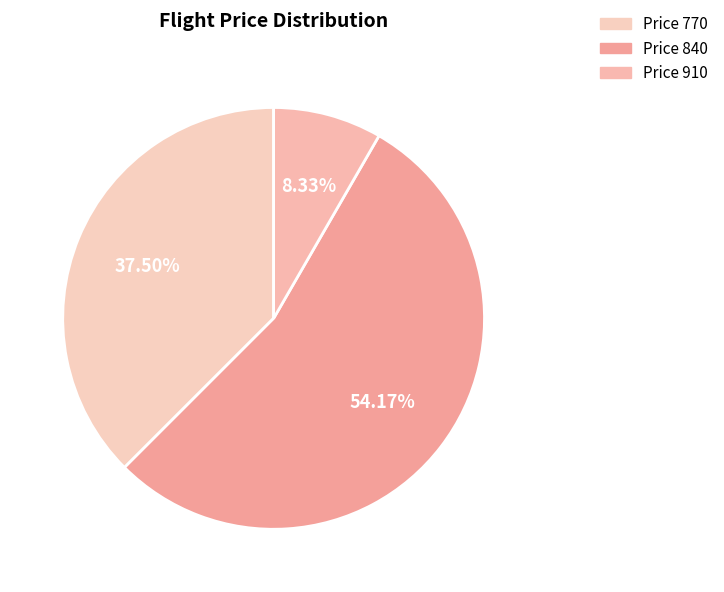

To the nearest percent, what is the difference between the largest and smallest slice percentages?

46%